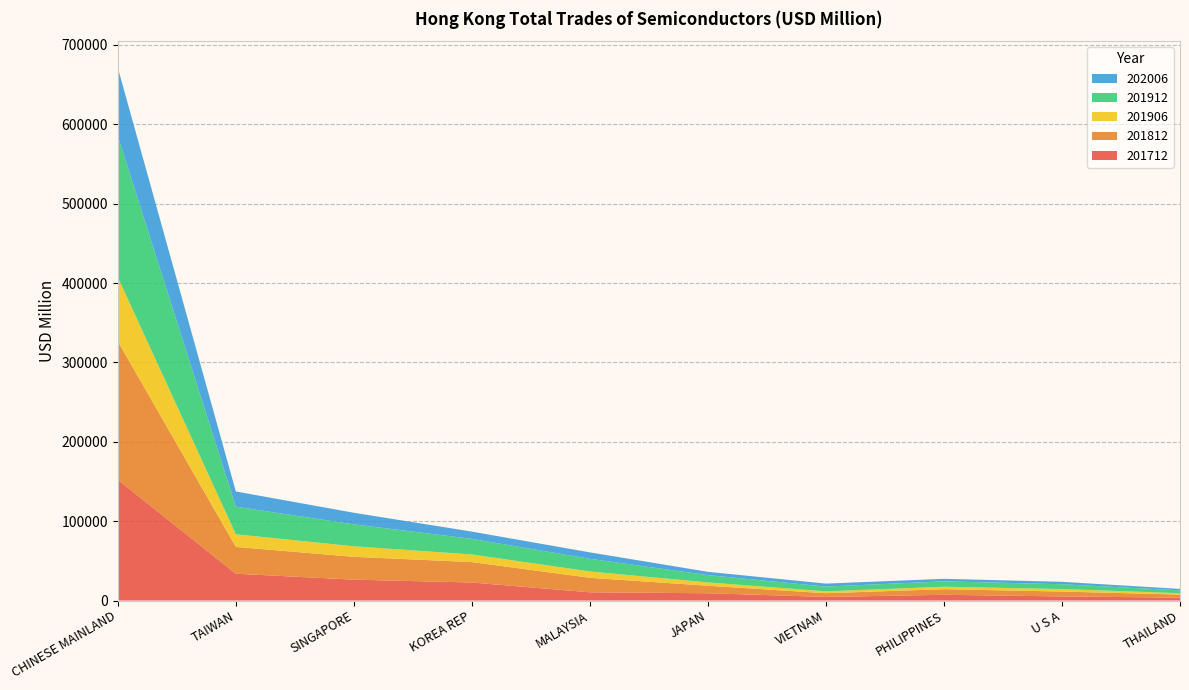

Reading left to right, transcribe all the data shown in this chart.

201812: 174402.8	33782.5	28746.5	25729.7	18297.1	9438.3	4682.5	7063.9	6162.7	3839.0
201912: 177771.9	34745.0	27593.1	19638.3	15934.1	9189.0	6001.3	6798.2	6112.2	3598.7
202006: 86139.5	19185.3	14639.9	9173.8	8130.2	4164.1	3741.9	3185.9	3034.8	1836.5
201712: 152203.5	33764.9	26309.8	22693.4	10349.5	9170.4	4506.9	7224.7	5158.6	3615.8
201906: 80708.1	15936.1	13291.7	9602.5	7962.8	4198.8	2380.7	3076.8	3105.2	1751.0